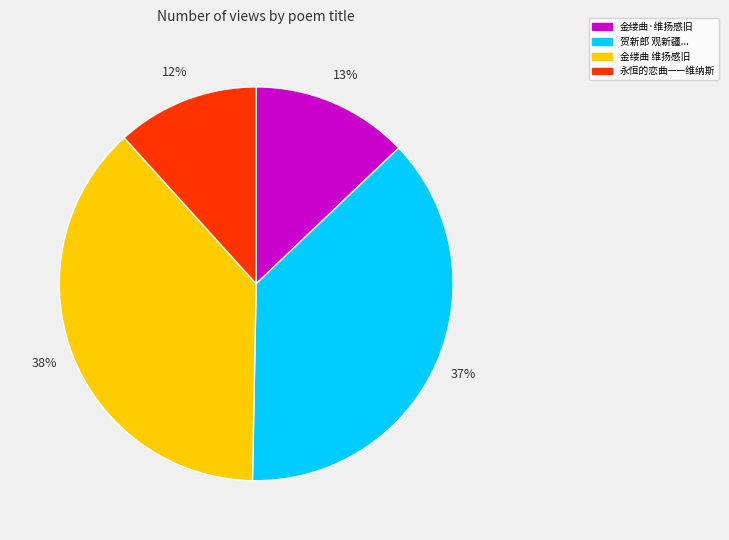

How many segments does this pie chart have?

4